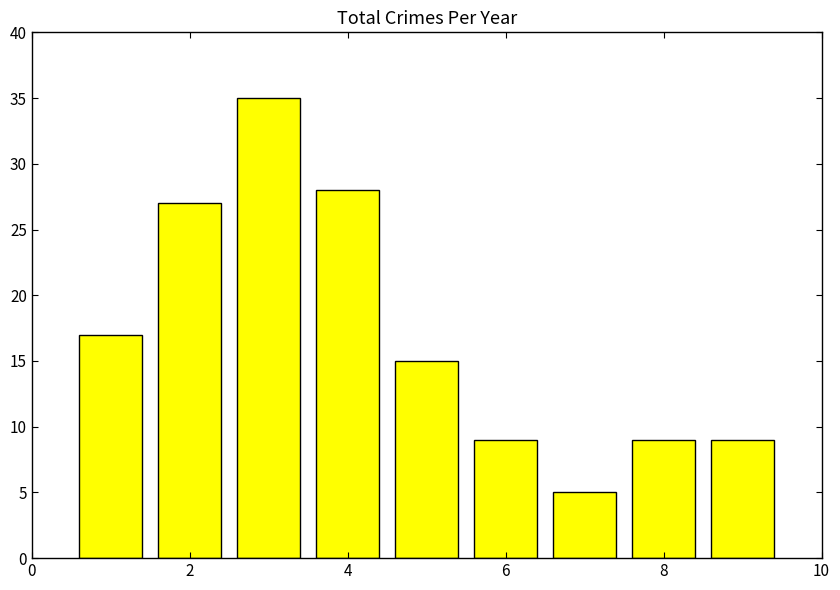

Count the number of categories in the chart.

9